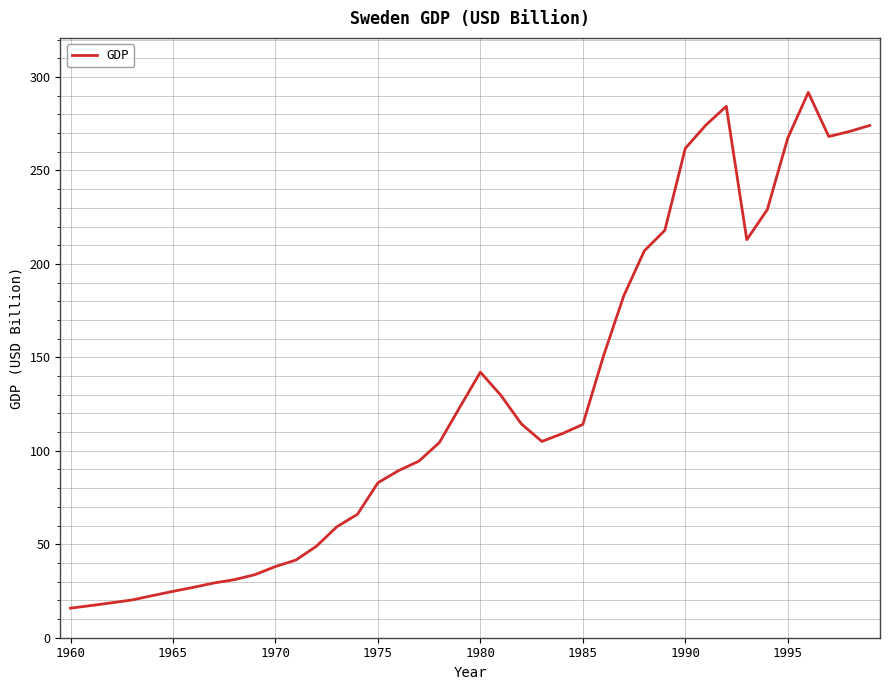

What is the maximum value shown in the chart?

291.7